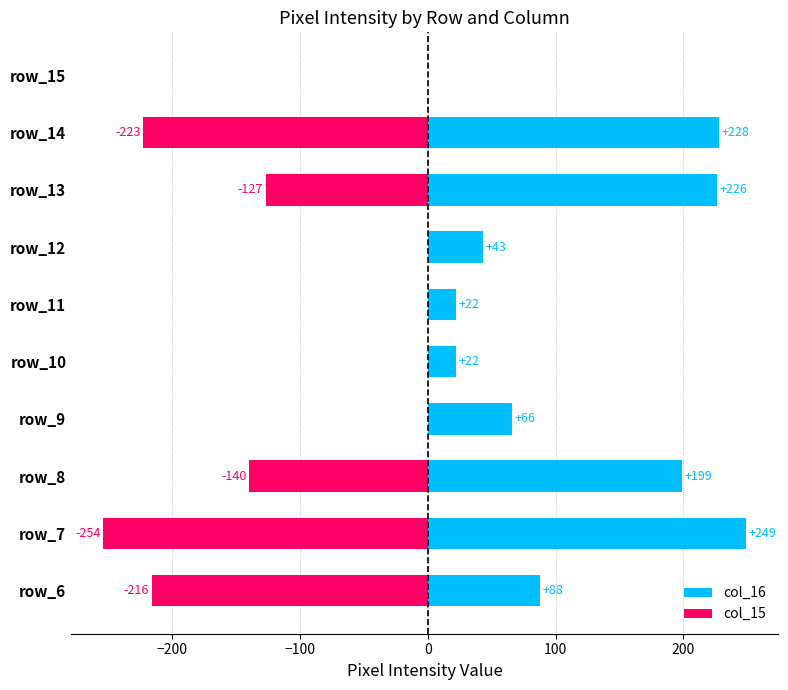

Is it true that col_16 equals 31 at −300?

False